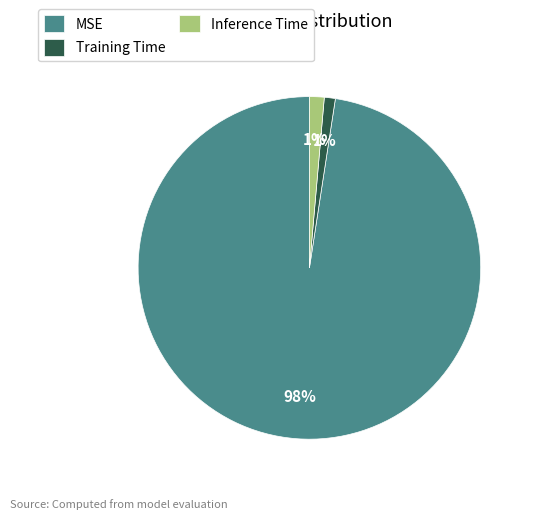

To the nearest percent, what is the average slice percentage?

33%